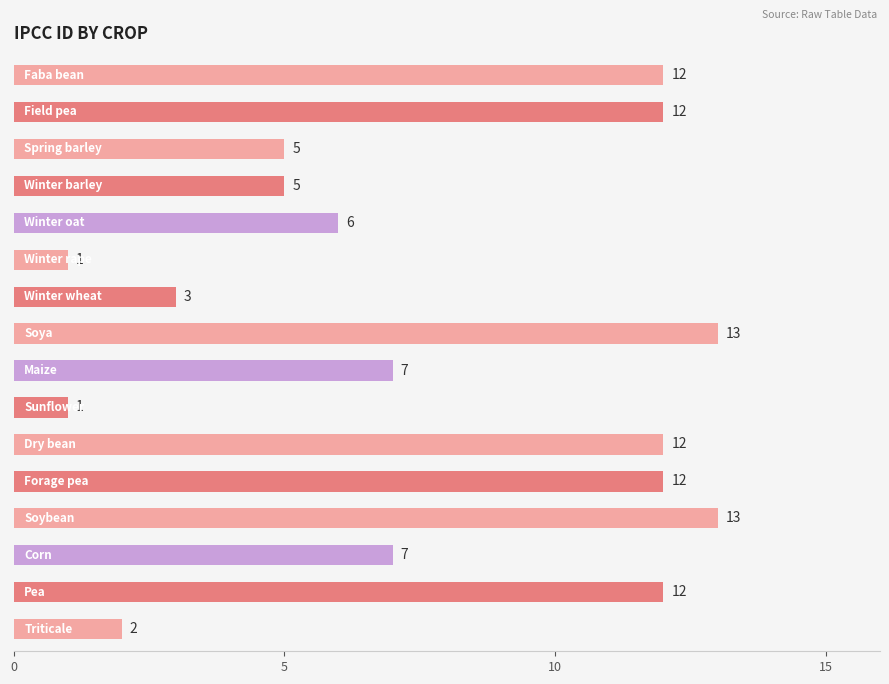

What is the sum of all values?

123